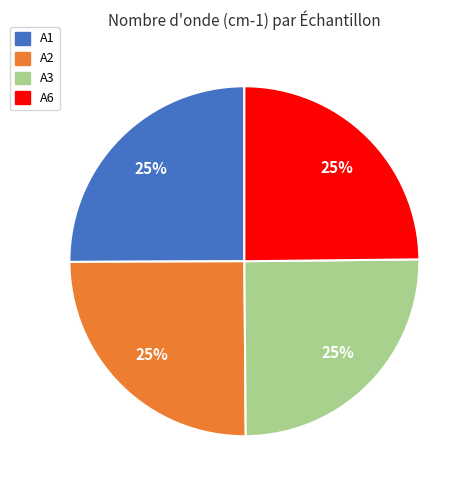

Is it true that A6 is 32% of the pie?

False